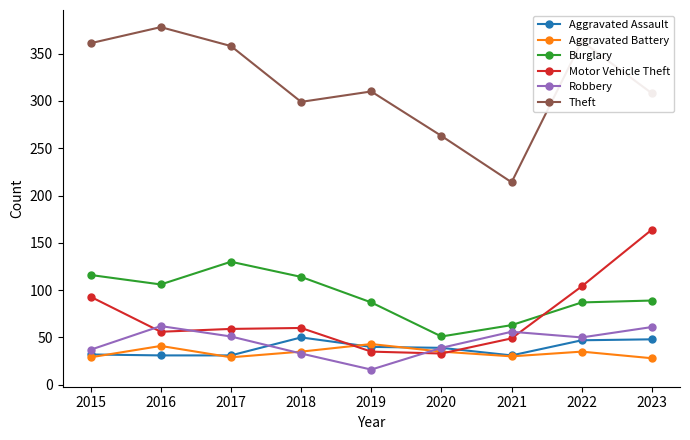

What is the maximum value for Motor Vehicle Theft?

164